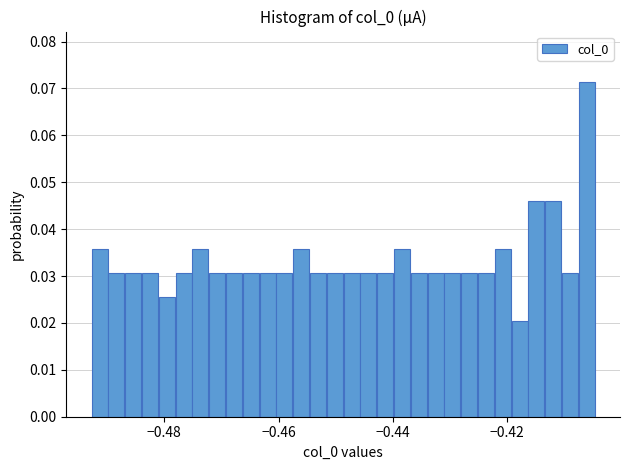

Read against the x-axis, roughly where is the centre of the tallest bar?

-0.406